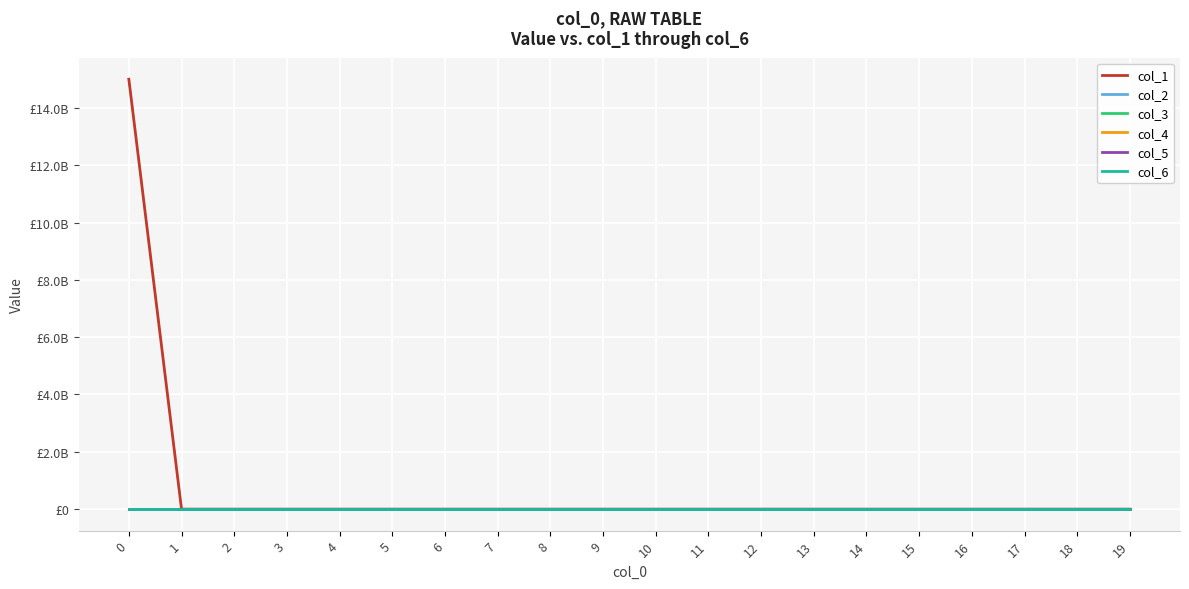

Does the chart display data point markers on the line(s)?

No